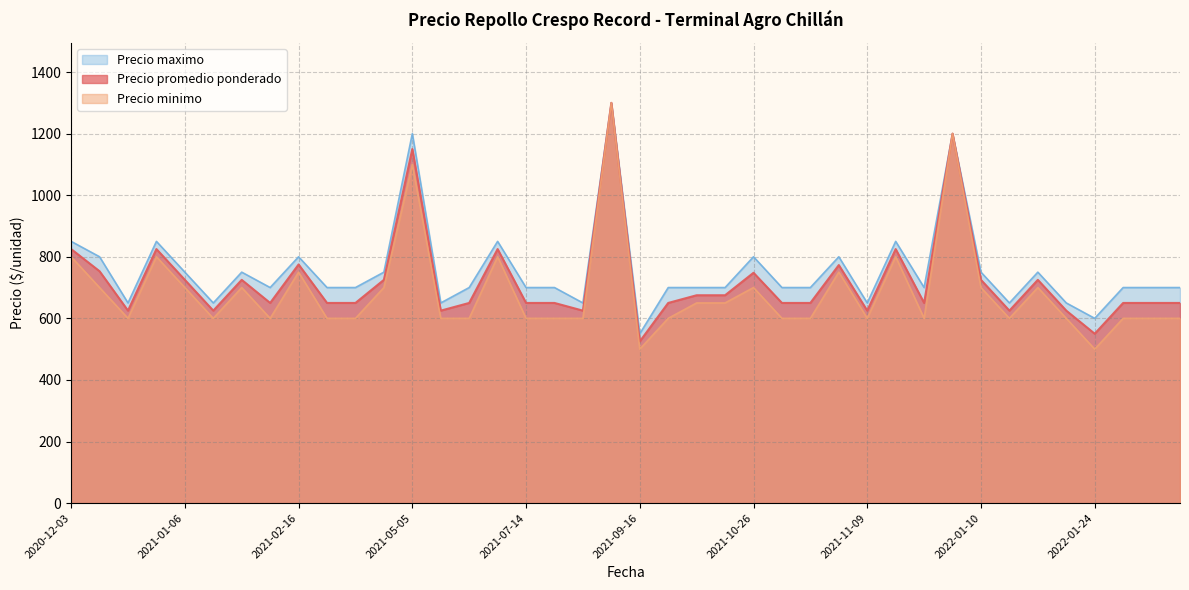

What is the difference between the maximum and second lowest values in the Precio maximo series?

700